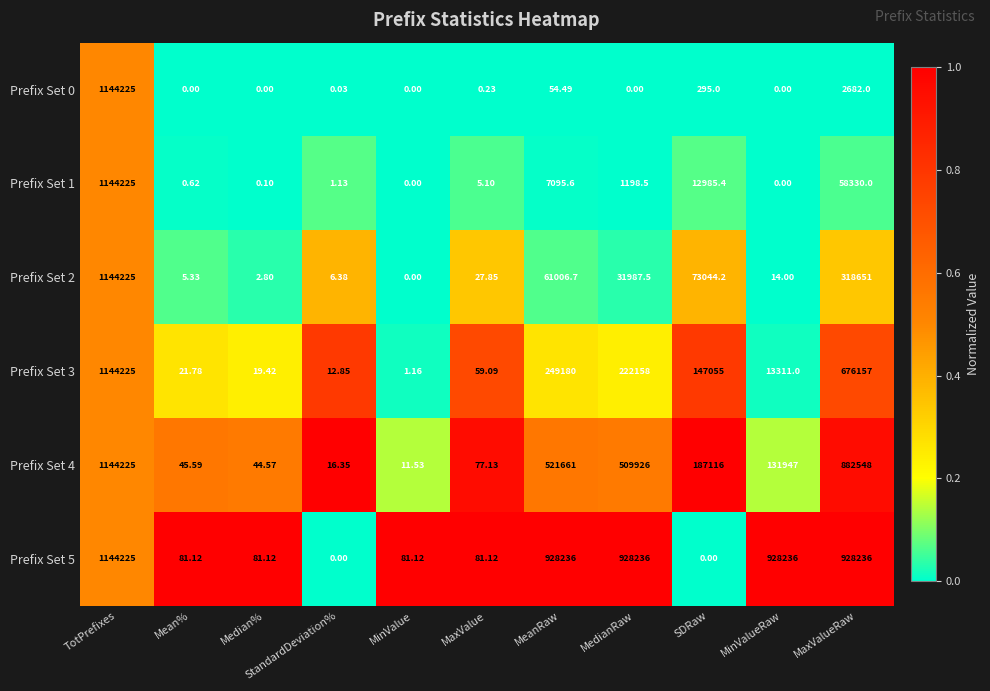

How many series are shown in this chart?

6